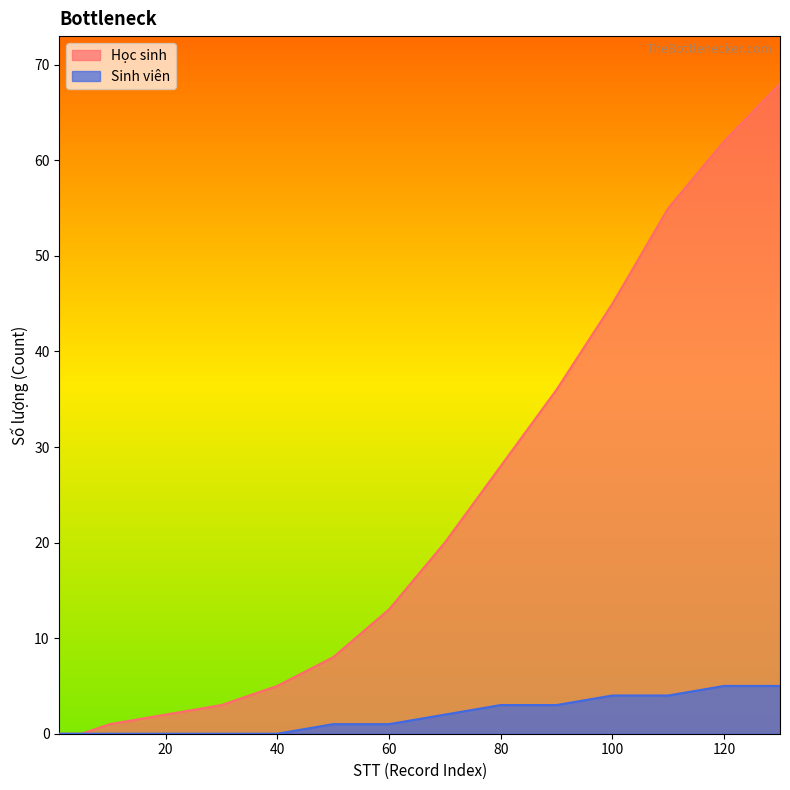

What is the value of the Sinh viên point at the 7th from the left?

1